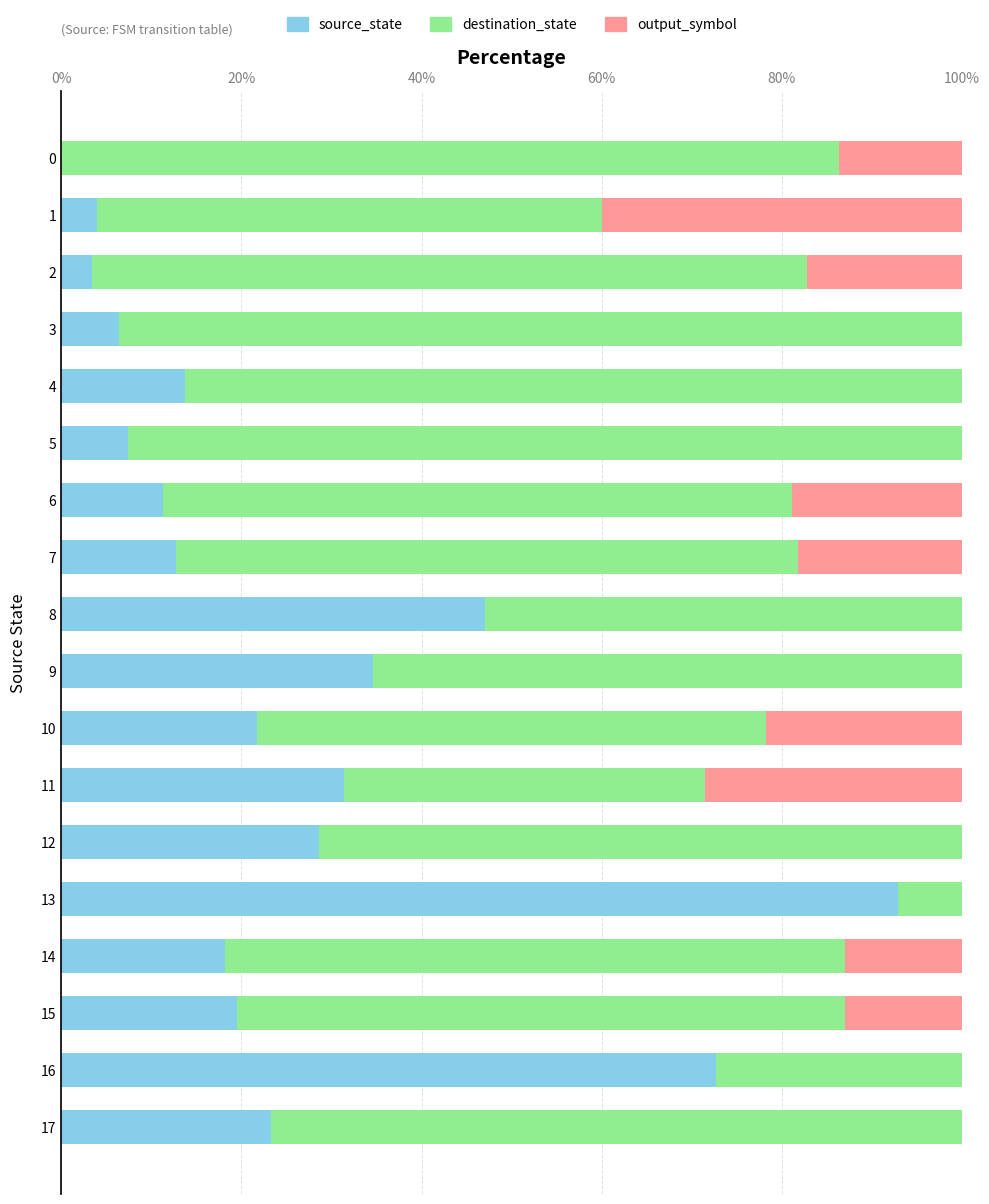

What is the sum of the source_state values at 1 and 12?

32.6